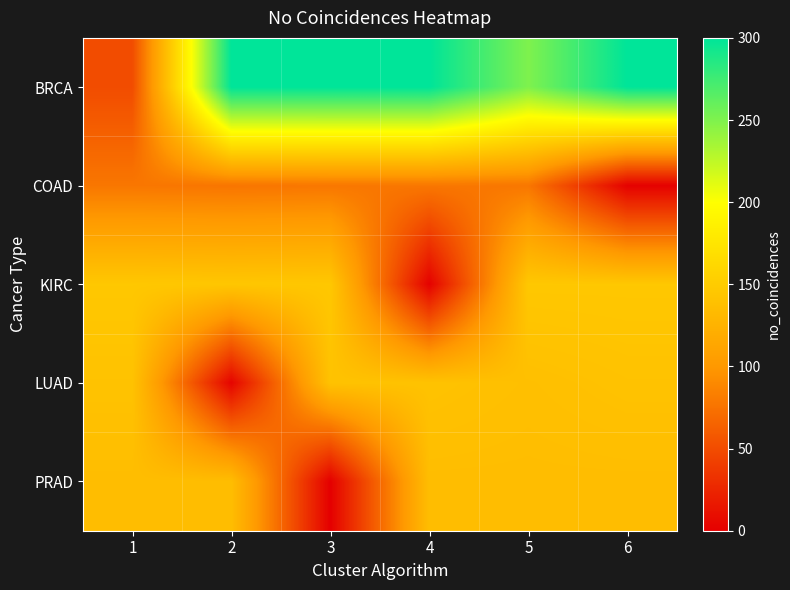

Between 4 and 6, which series saw the biggest shift?

KIRC